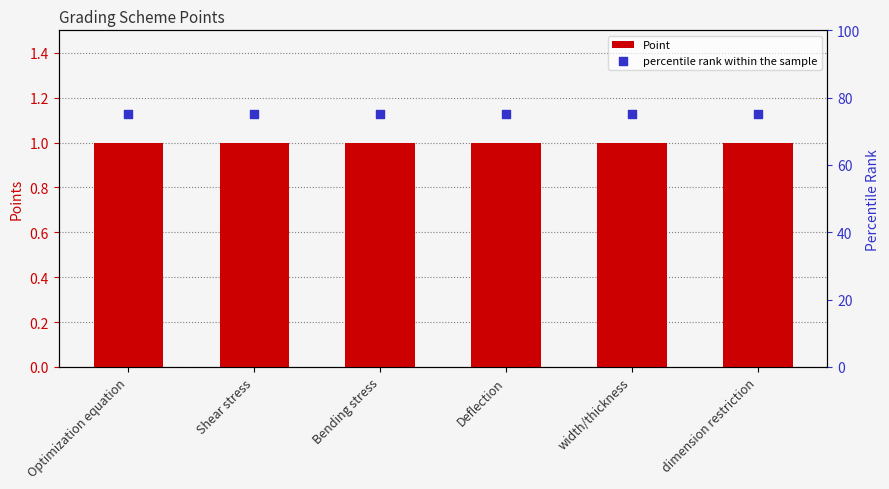

Which series reaches the maximum Y coordinate?

percentile rank within the sample